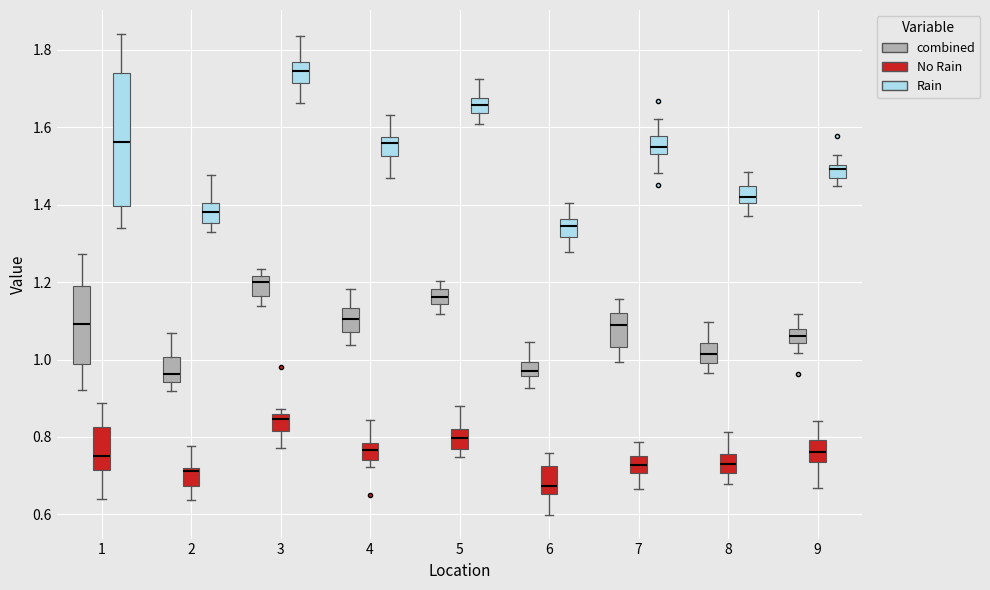

Reading left to right, read every box against the y-axis: the position of its median line, the range the box covers, and the ends of its whiskers. The values are not printed on the chart, so give them approximately, as read against the axis.

1 (combined): median 1.10, box 0.98 to 1.18, whiskers 0.92 to 1.28
1 (No Rain): median 0.76, box 0.72 to 0.82, whiskers 0.64 to 0.88
1 (Rain): median 1.56, box 1.40 to 1.74, whiskers 1.34 to 1.84
2 (combined): median 0.96, box 0.94 to 1.00, whiskers 0.92 to 1.06
2 (No Rain): median 0.72 (just below the box's upper edge), box 0.68 to 0.72, whiskers 0.64 to 0.78
2 (Rain): median 1.38, box 1.36 to 1.40, whiskers 1.34 to 1.48
3 (combined): median 1.20, box 1.16 to 1.22, whiskers 1.14 to 1.24
3 (No Rain): median 0.84, box 0.82 to 0.86, whiskers 0.78 to 0.88
3 (Rain): median 1.74, box 1.72 to 1.78, whiskers 1.66 to 1.84
4 (combined): median 1.10, box 1.08 to 1.14, whiskers 1.04 to 1.18
4 (No Rain): median 0.76, box 0.74 to 0.78, whiskers 0.72 to 0.84
4 (Rain): median 1.56, box 1.52 to 1.58, whiskers 1.46 to 1.64
5 (combined): median 1.16, box 1.14 to 1.18, whiskers 1.12 to 1.20
5 (No Rain): median 0.80, box 0.76 to 0.82, whiskers 0.74 to 0.88
5 (Rain): median 1.66, box 1.64 to 1.68, whiskers 1.60 to 1.72
6 (combined): median 0.98, box 0.96 to 1.00, whiskers 0.92 to 1.04
6 (No Rain): median 0.68, box 0.66 to 0.72, whiskers 0.60 to 0.76
6 (Rain): median 1.34, box 1.32 to 1.36, whiskers 1.28 to 1.40
7 (combined): median 1.08, box 1.04 to 1.12, whiskers 1.00 to 1.16
7 (No Rain): median 0.72, box 0.70 to 0.76, whiskers 0.66 to 0.78
7 (Rain): median 1.54 (inside the box), box 1.54 to 1.58, whiskers 1.48 to 1.62
8 (combined): median 1.02, box 1.00 to 1.04, whiskers 0.96 to 1.10
8 (No Rain): median 0.72, box 0.70 to 0.76, whiskers 0.68 to 0.82
8 (Rain): median 1.42, box 1.40 to 1.44, whiskers 1.38 to 1.48
9 (combined): median 1.06, box 1.04 to 1.08, whiskers 1.02 to 1.12
9 (No Rain): median 0.76, box 0.74 to 0.80, whiskers 0.66 to 0.84
9 (Rain): median 1.50 (just below the box's upper edge), box 1.46 to 1.50, whiskers 1.44 to 1.52